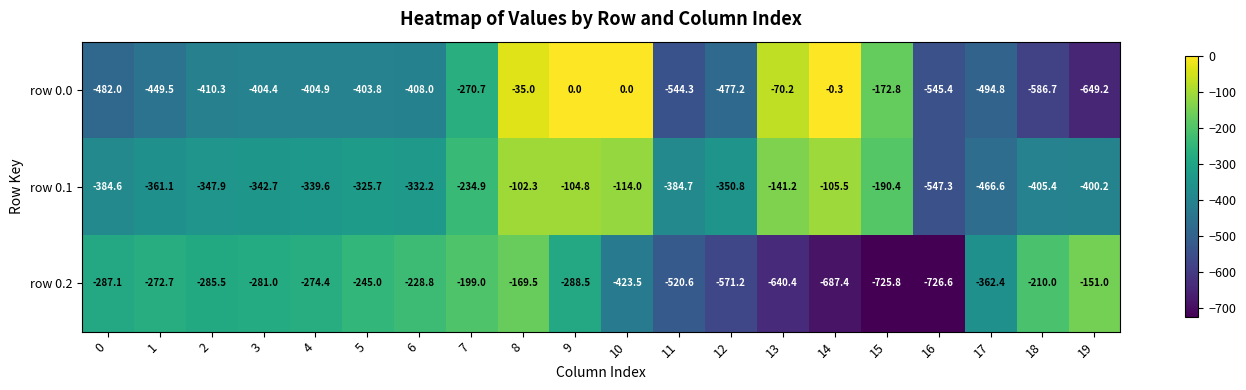

The row 0.2 series shows -687.4 at 14. True or false?

True